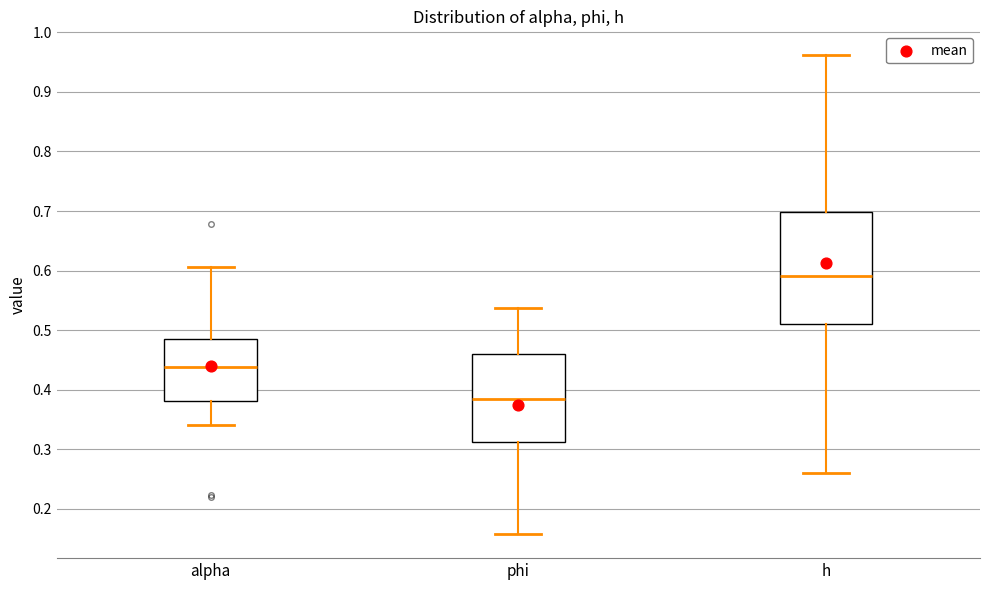

Which box is the tallest, from its lower edge to its upper edge?

h